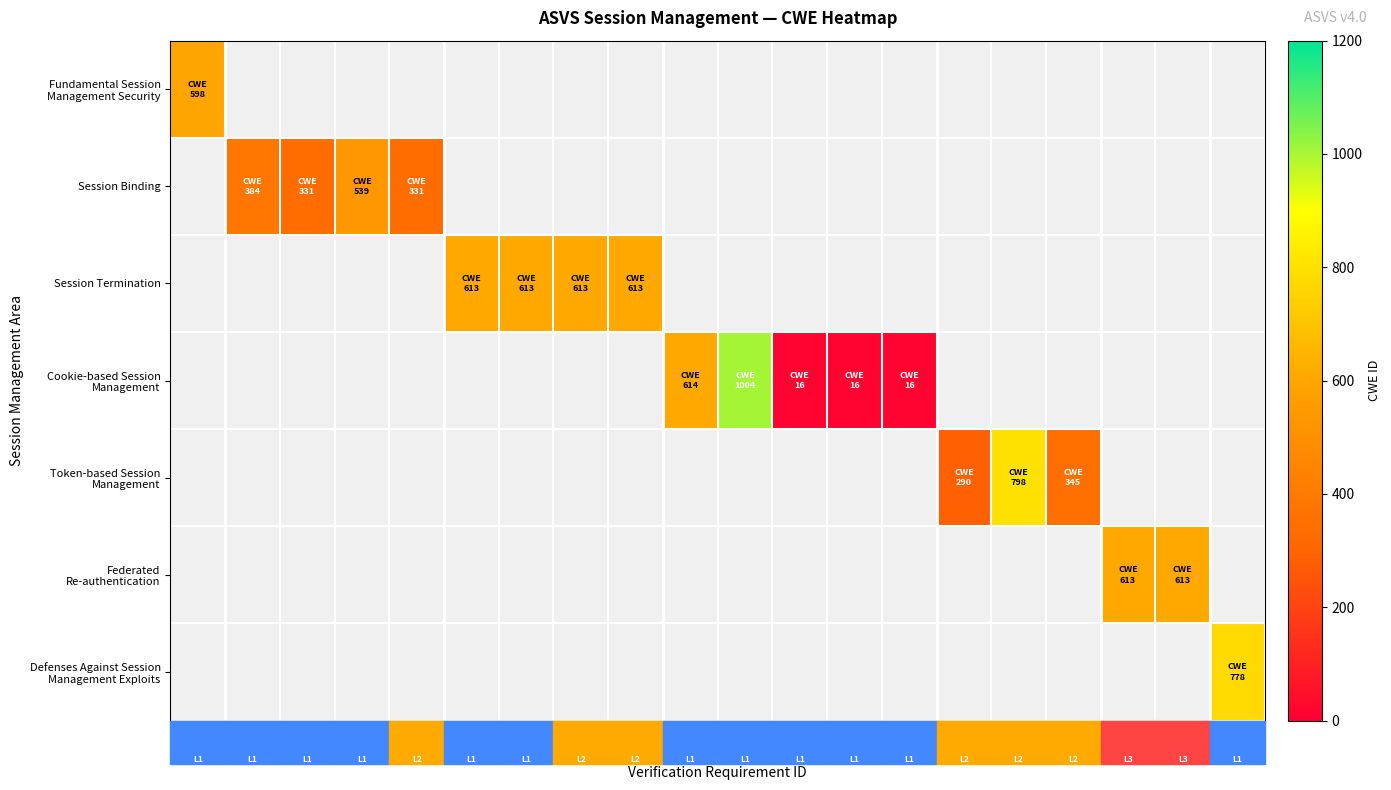

Which label corresponds to the largest value in the chart?

3.4.2